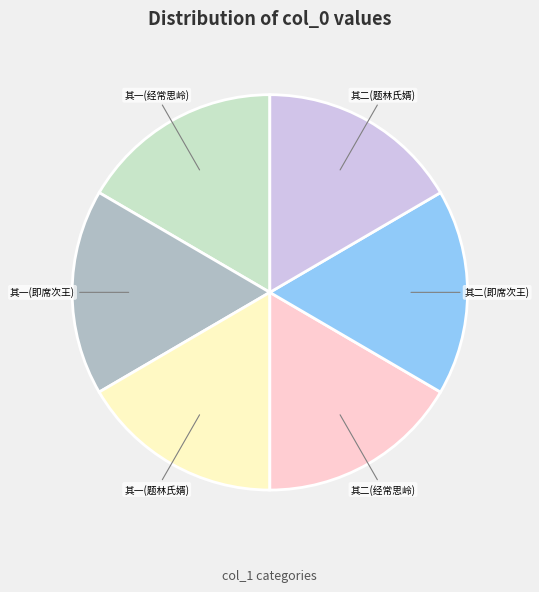

What is the ratio of the value at 其一(经常思岭) to the value at 其二(题林氏婿)?

1.0